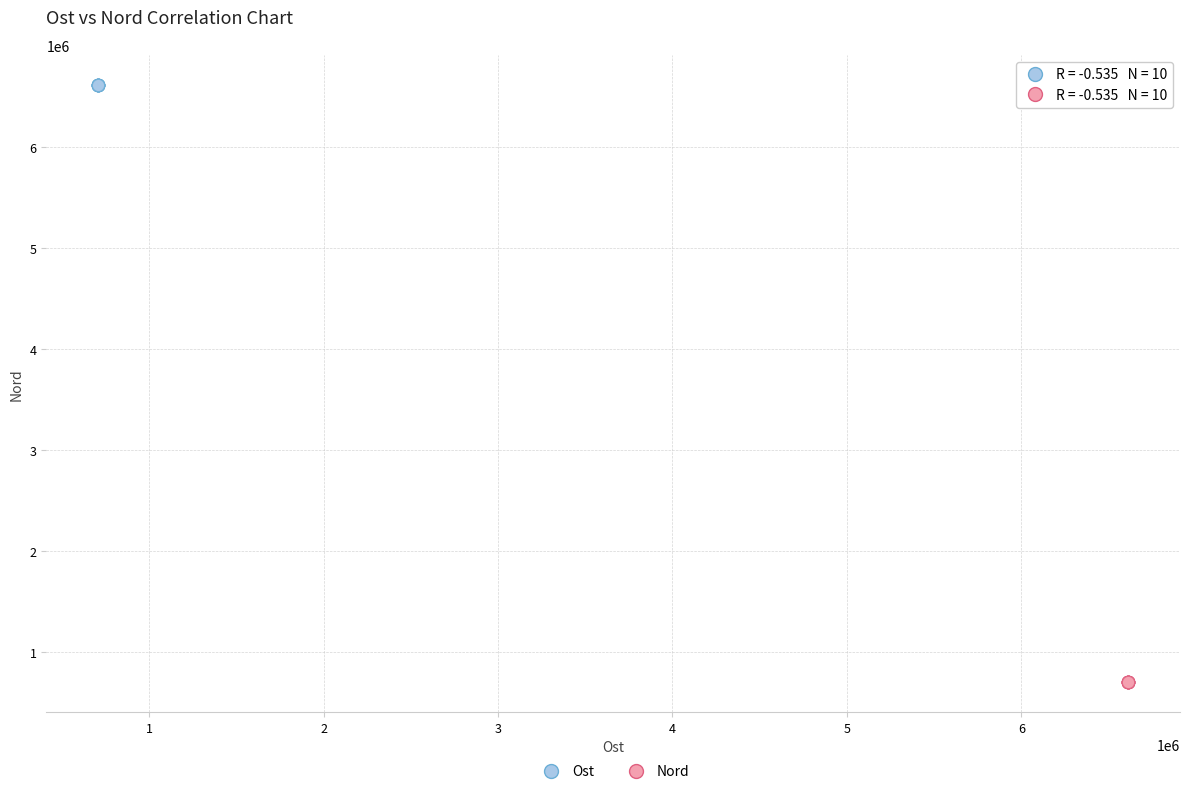

Which series reaches the minimum Y coordinate?

Nord